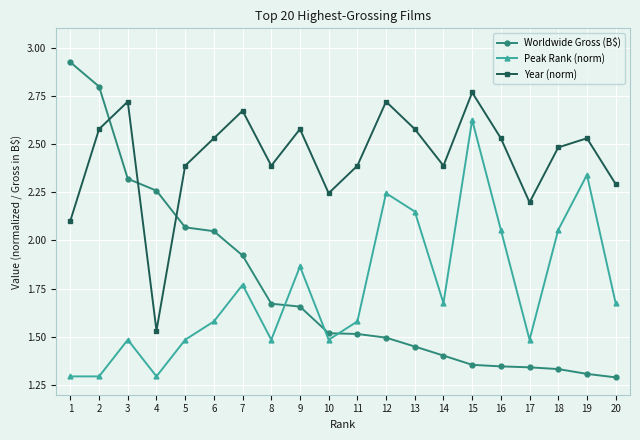

Between 1 and 8, which series saw the biggest shift?

Worldwide Gross (B$)